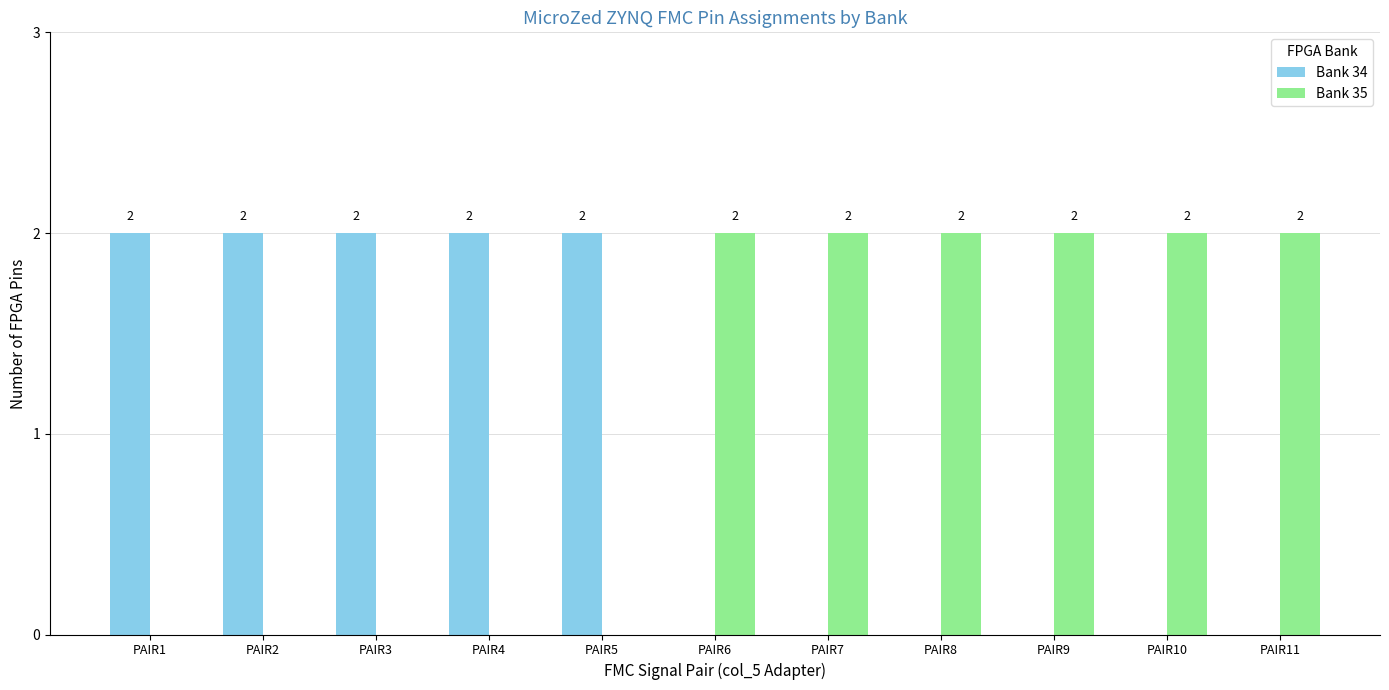

Which series has the largest total across all categories?

Bank 35